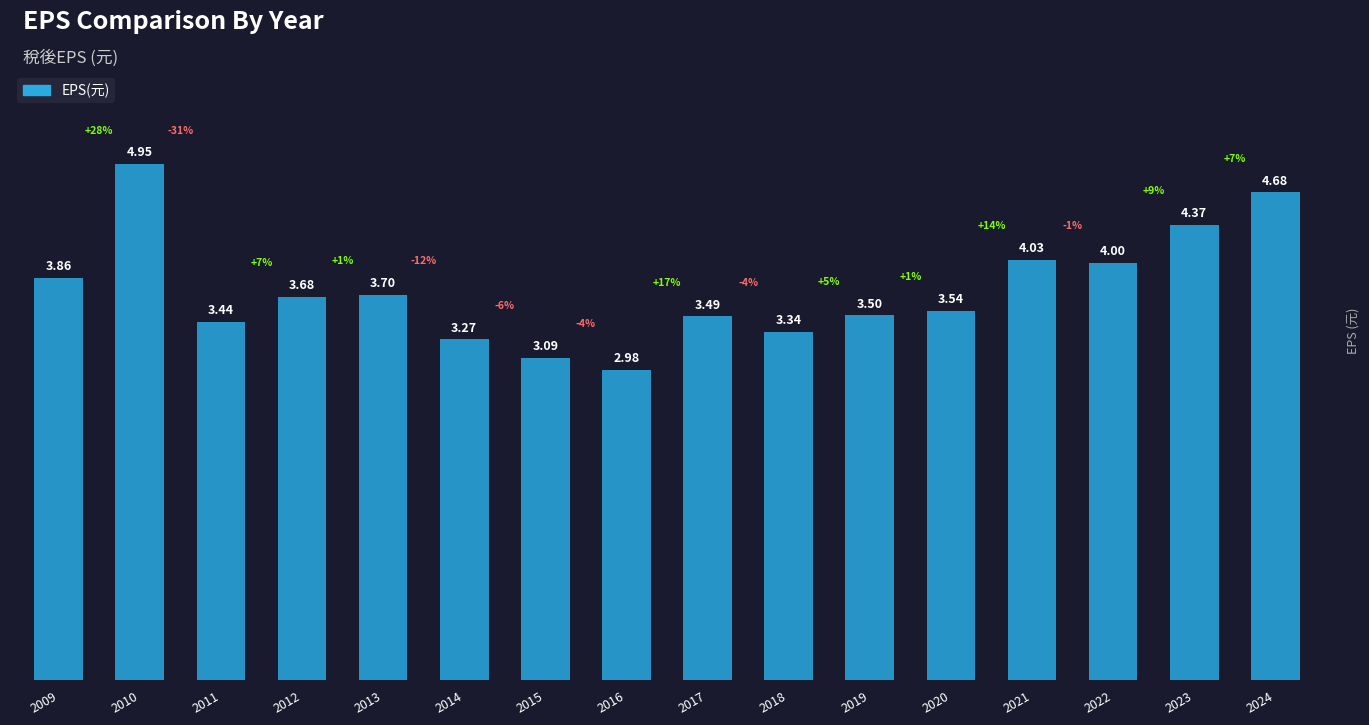

What is the sum of the values at 2019 and 2023?

7.9